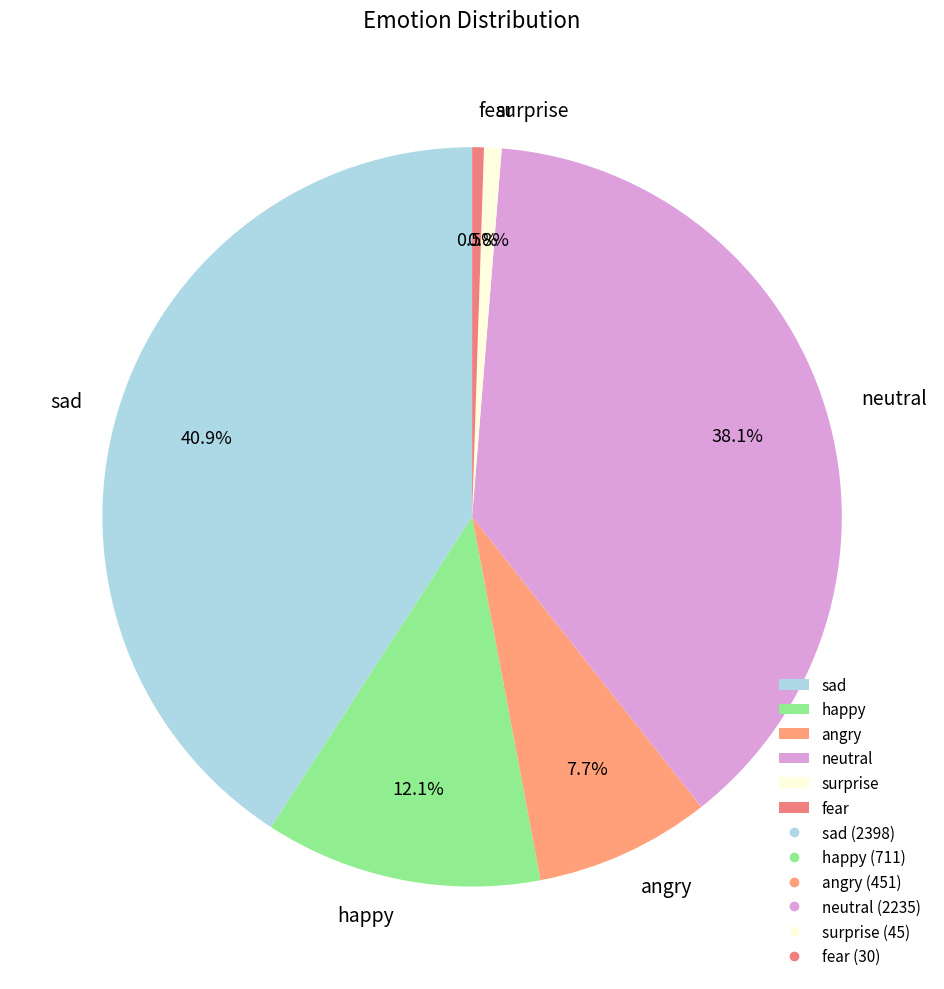

Is it true that angry is 8% of the pie?

True